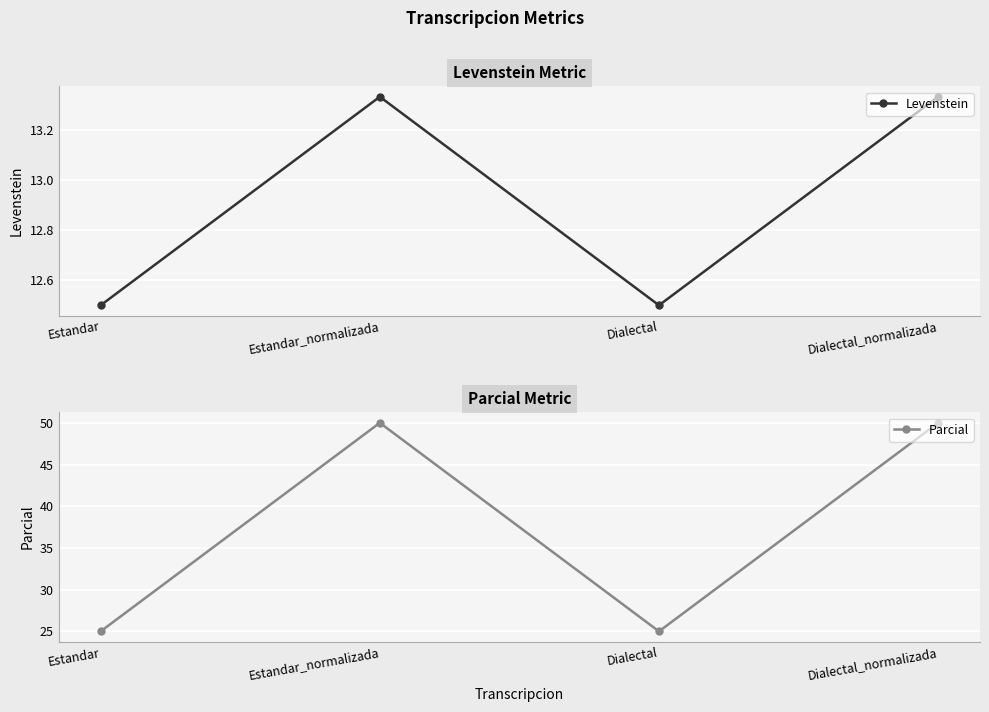

Is it true that Parcial equals 85.6 at Dialectal_normalizada?

False